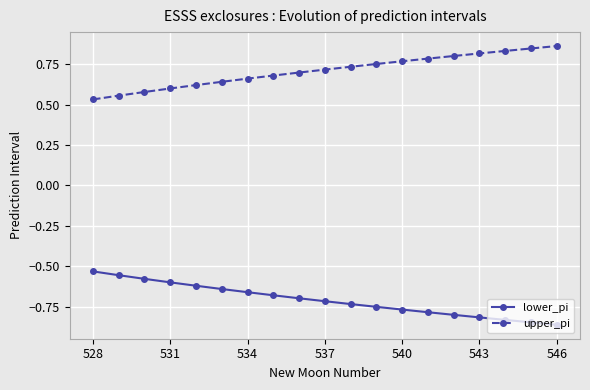

What is the sum of all upper_pi values?

13.5